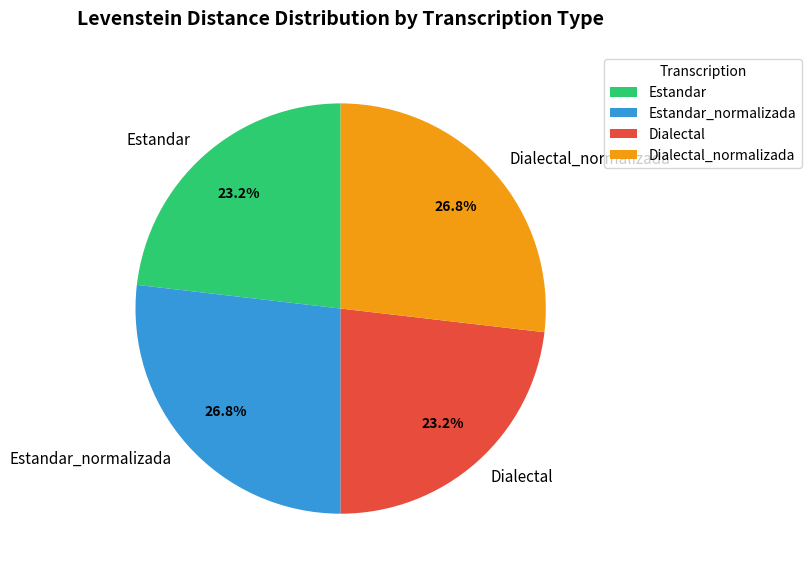

What percentage is the Estandar_normalizada slice, to the nearest percent?

27%